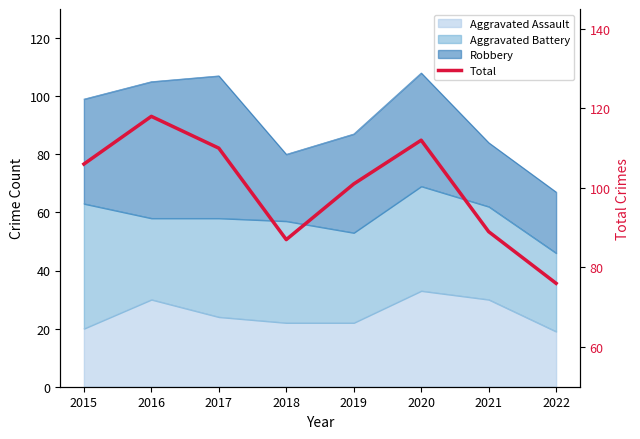

List the labels in order of value, largest first.

2016, 2020, 2017, 2015, 2019, 2021, 2018, 2022